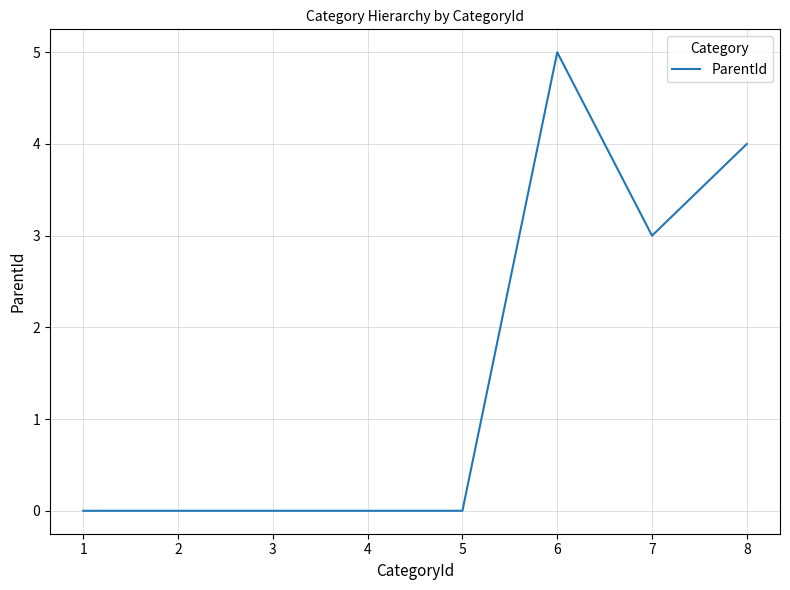

At which label is the value closest to 2?

7